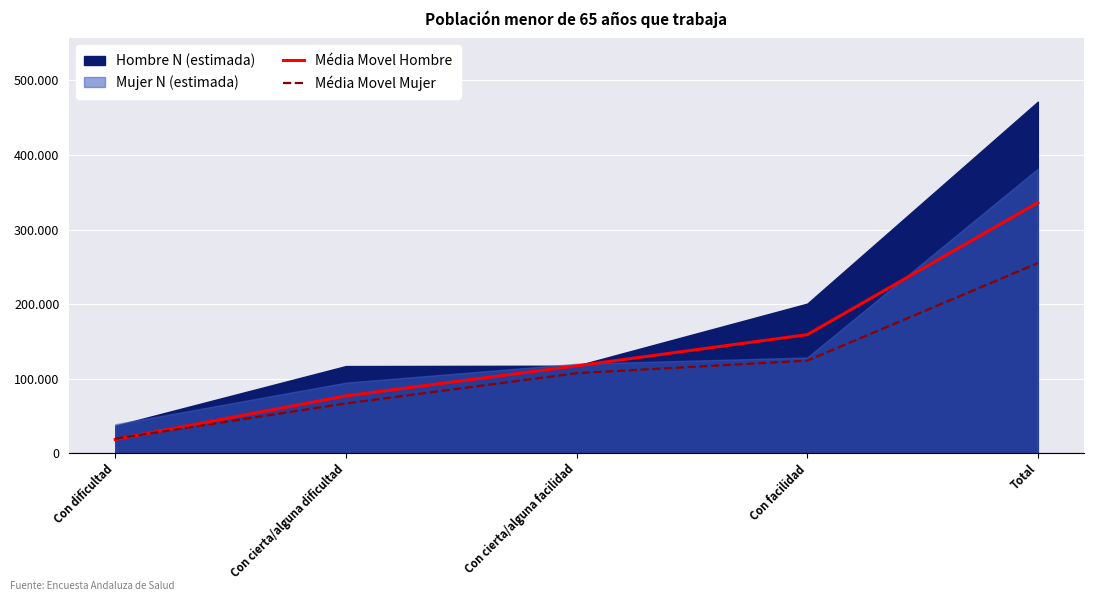

What is the label of the 4th point from the left?

Con facilidad